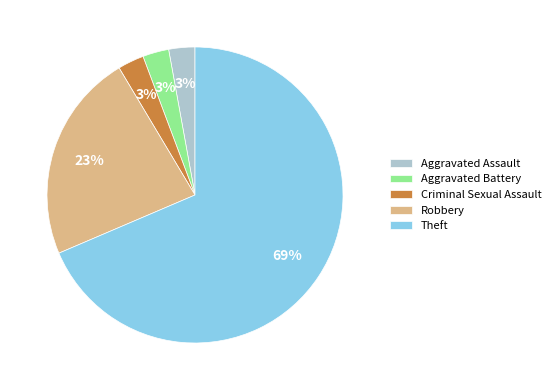

To the nearest percent, what is the average slice percentage?

20%